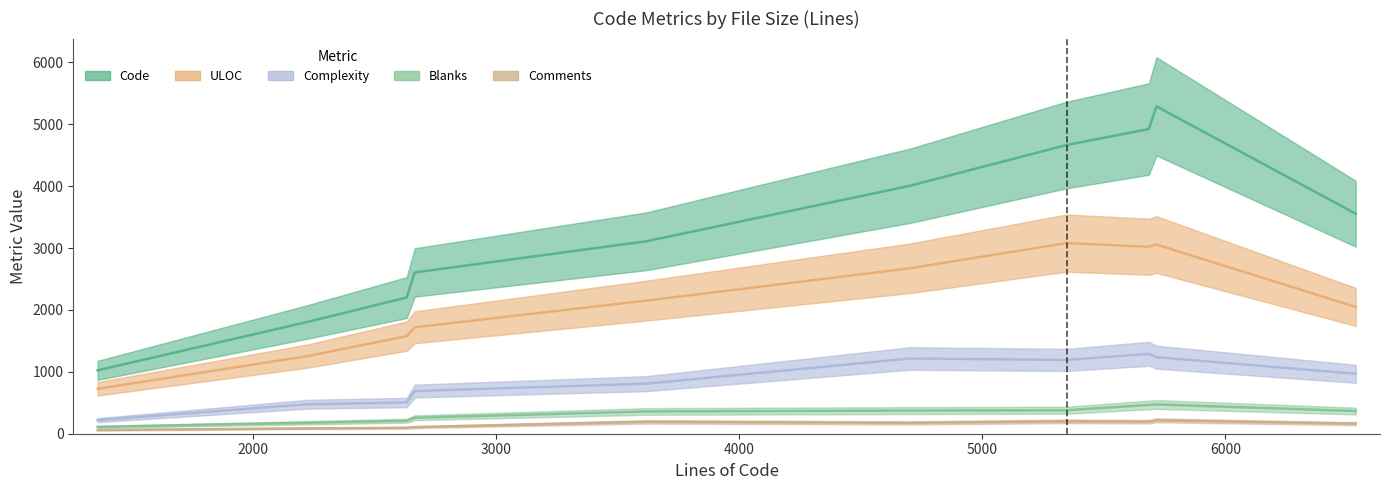

True or false: Code has a value of 2053 at 3617.

False